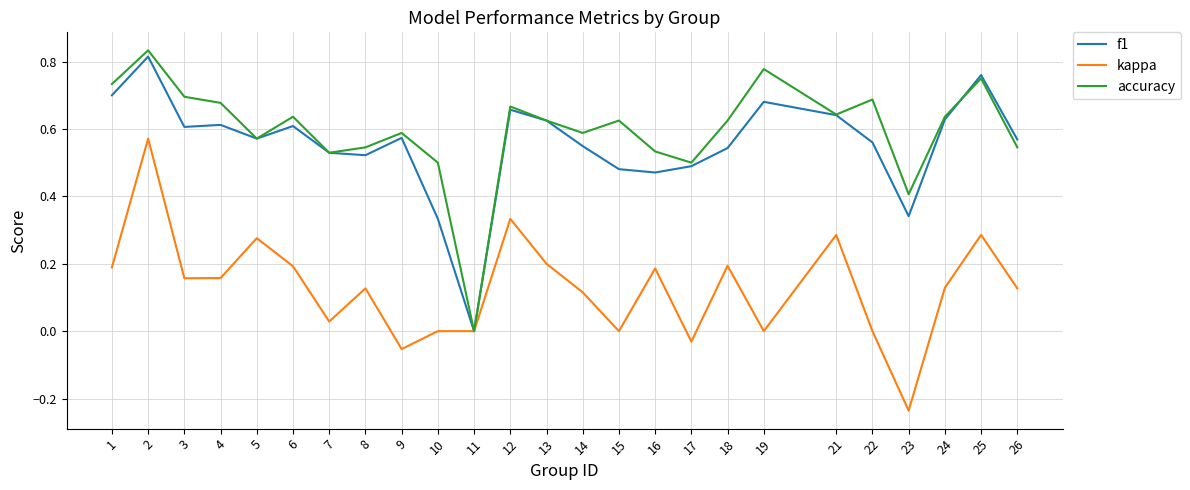

True or false: accuracy has a value of 1.0 at 5.

False